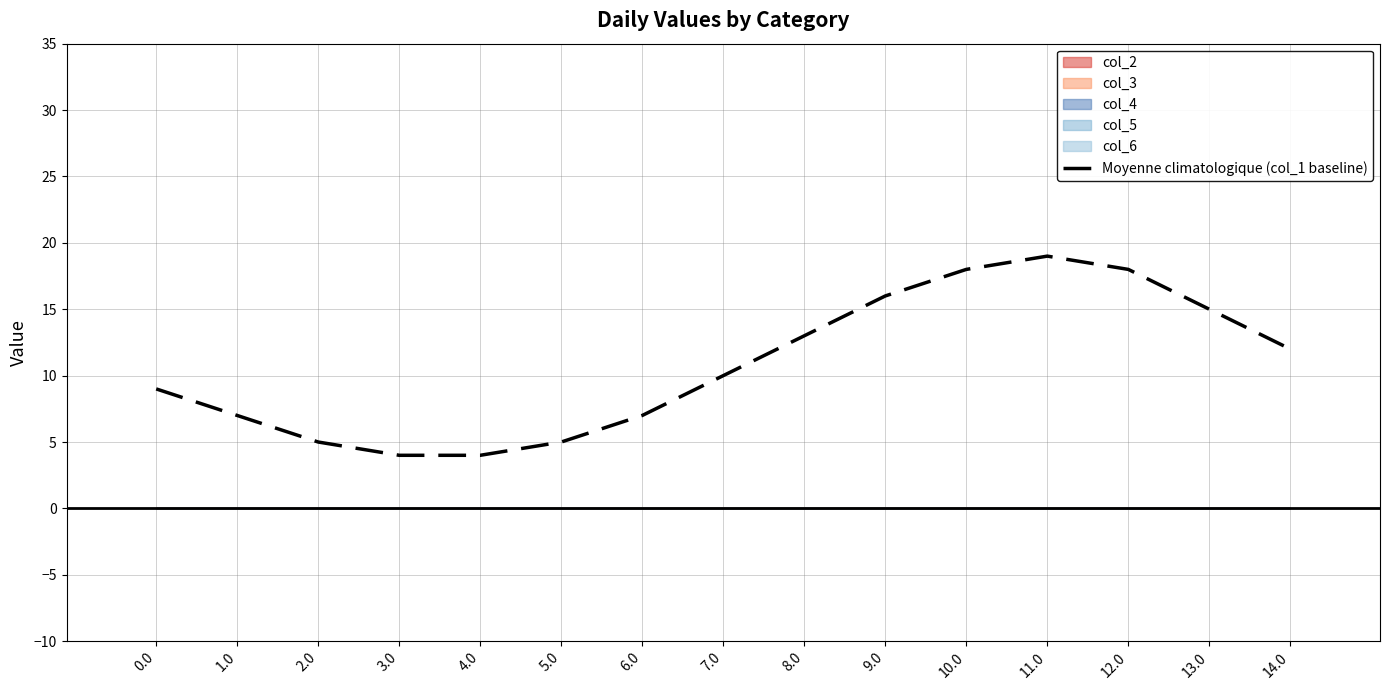

What is the sum of all values?

162